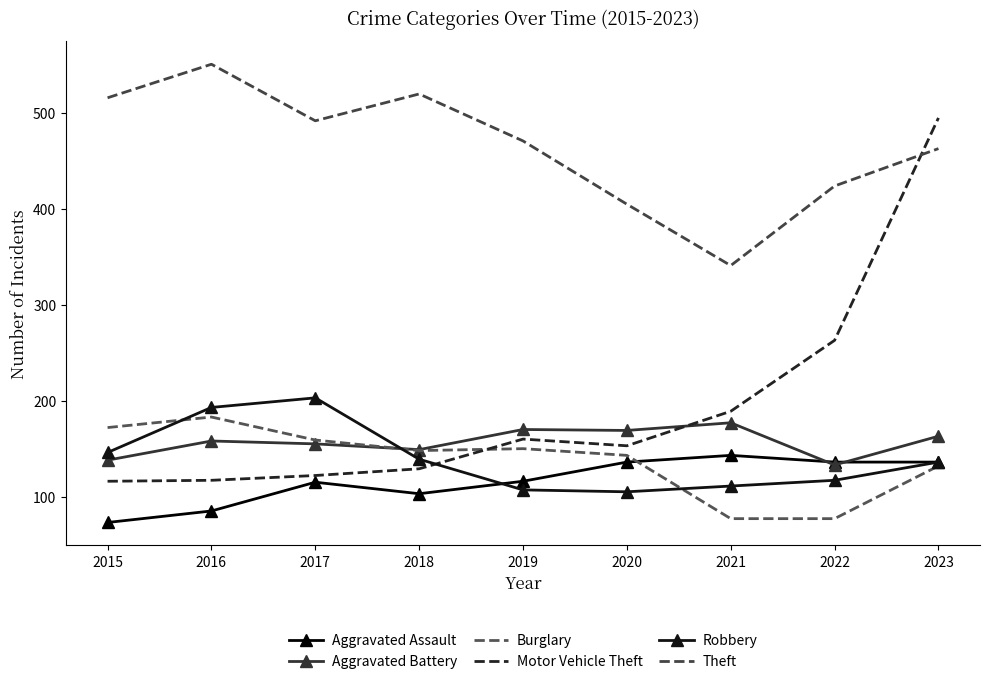

How many Aggravated Assault values are between 103 and 136?

6